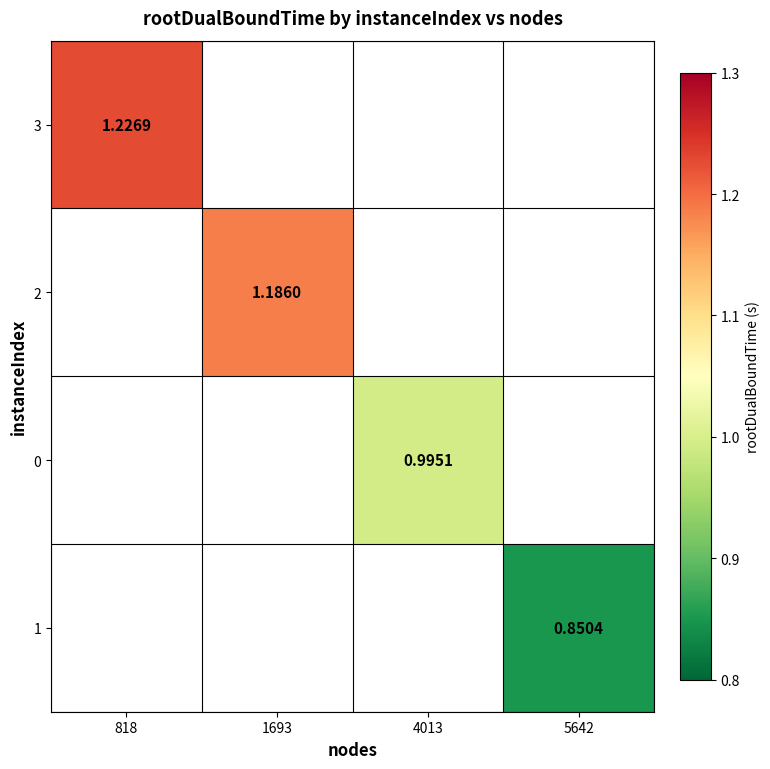

At which label does 1 reach its minimum?

818